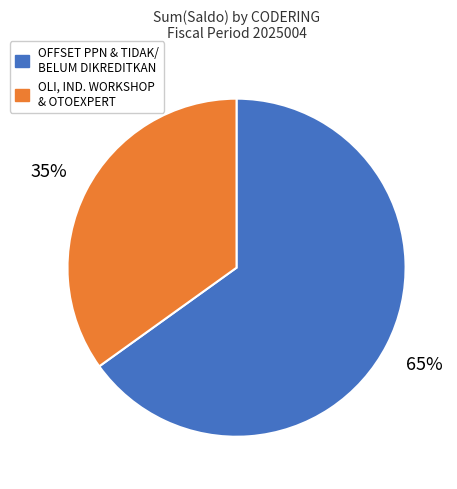

Does any single category account for the majority?

Yes